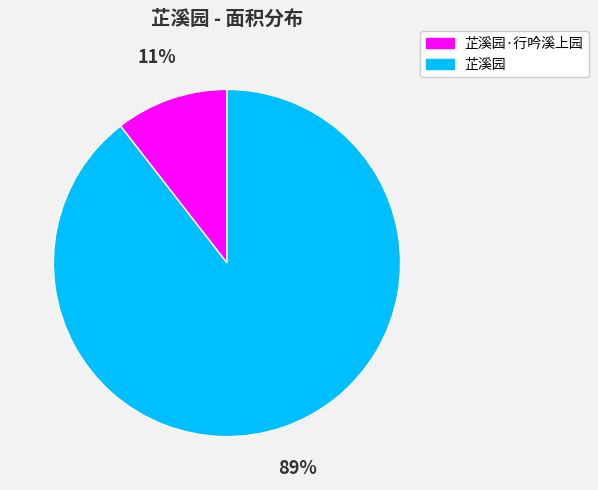

Which has a higher value, 芷溪园 or 芷溪园·行吟溪上园?

芷溪园